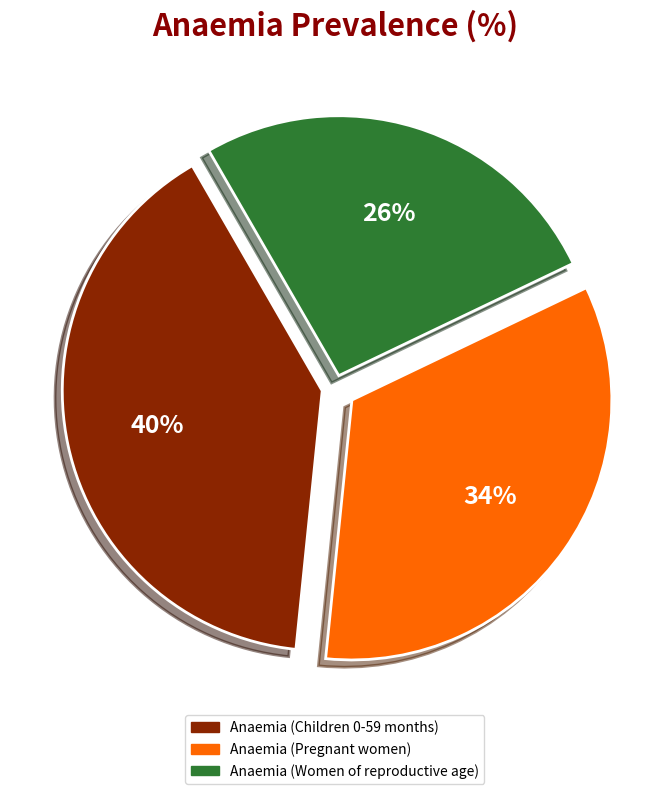

Is it true that Anaemia (Children 0-59 months) is 40% of the pie?

True